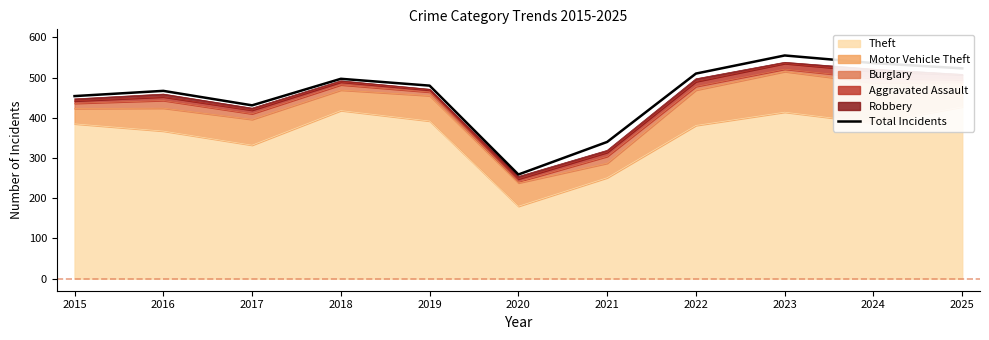

At which label does the data first exceed 480?

2018